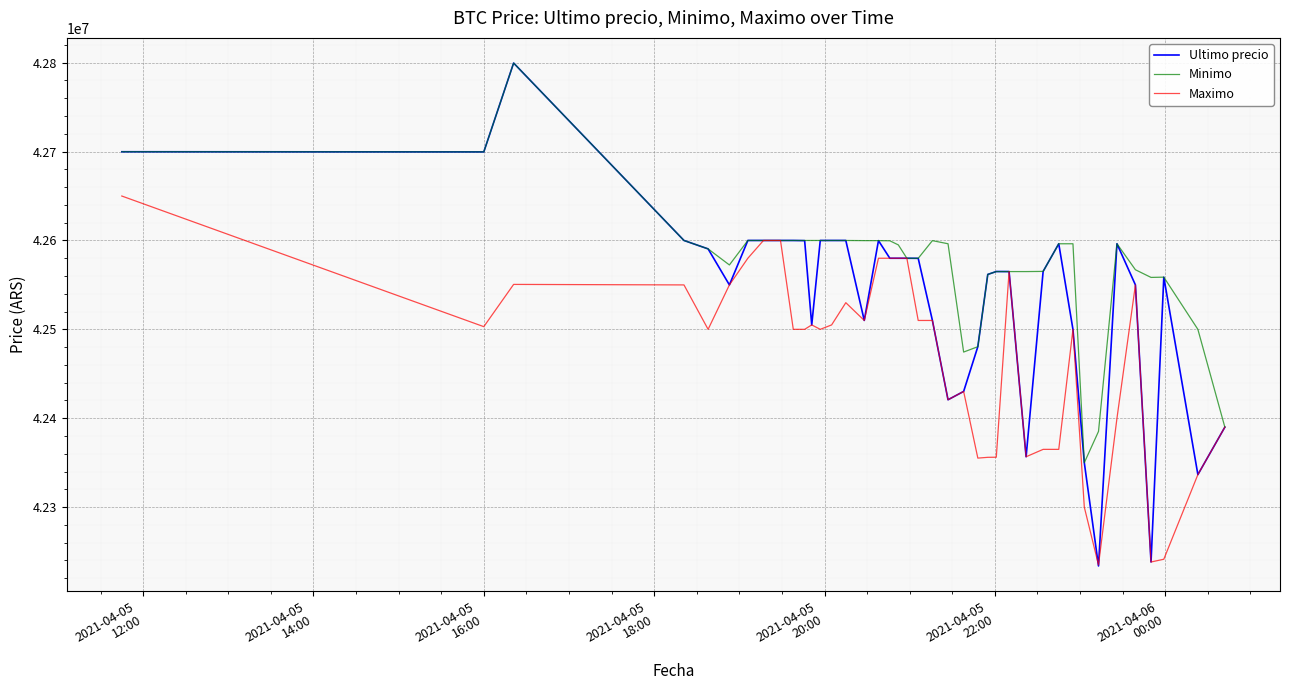

Which series has the largest total across all categories?

Minimo